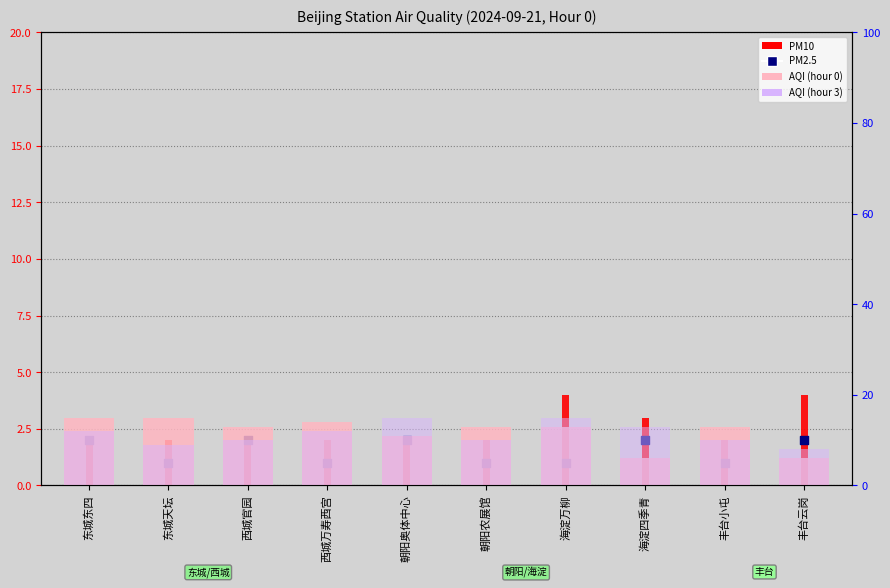

At how many categories does at least one series exceed 3?

10